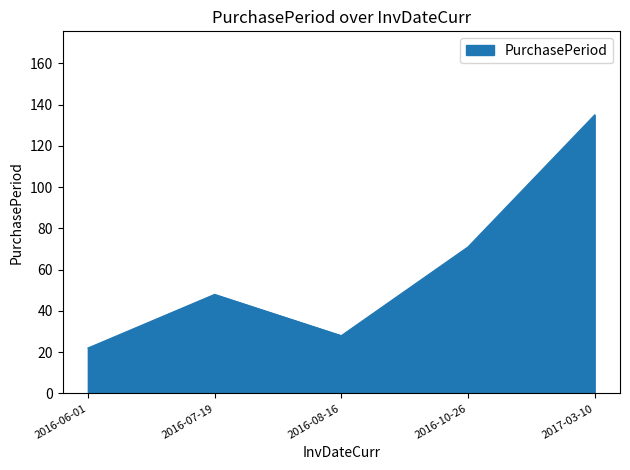

What position from the right is 2016-06-01?

5